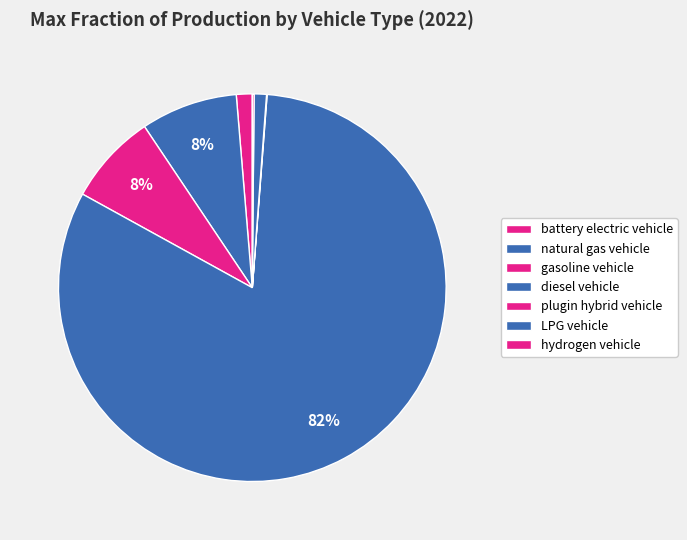

How many slices are in this pie chart?

7